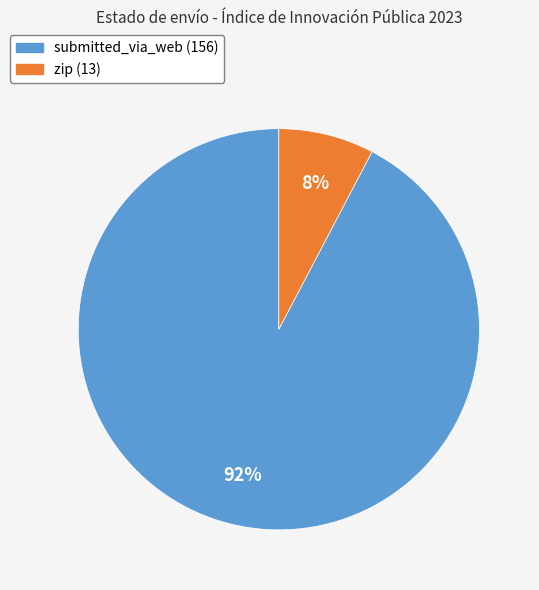

To the nearest percent, what is the combined percentage of submitted_via_web and zip?

100%